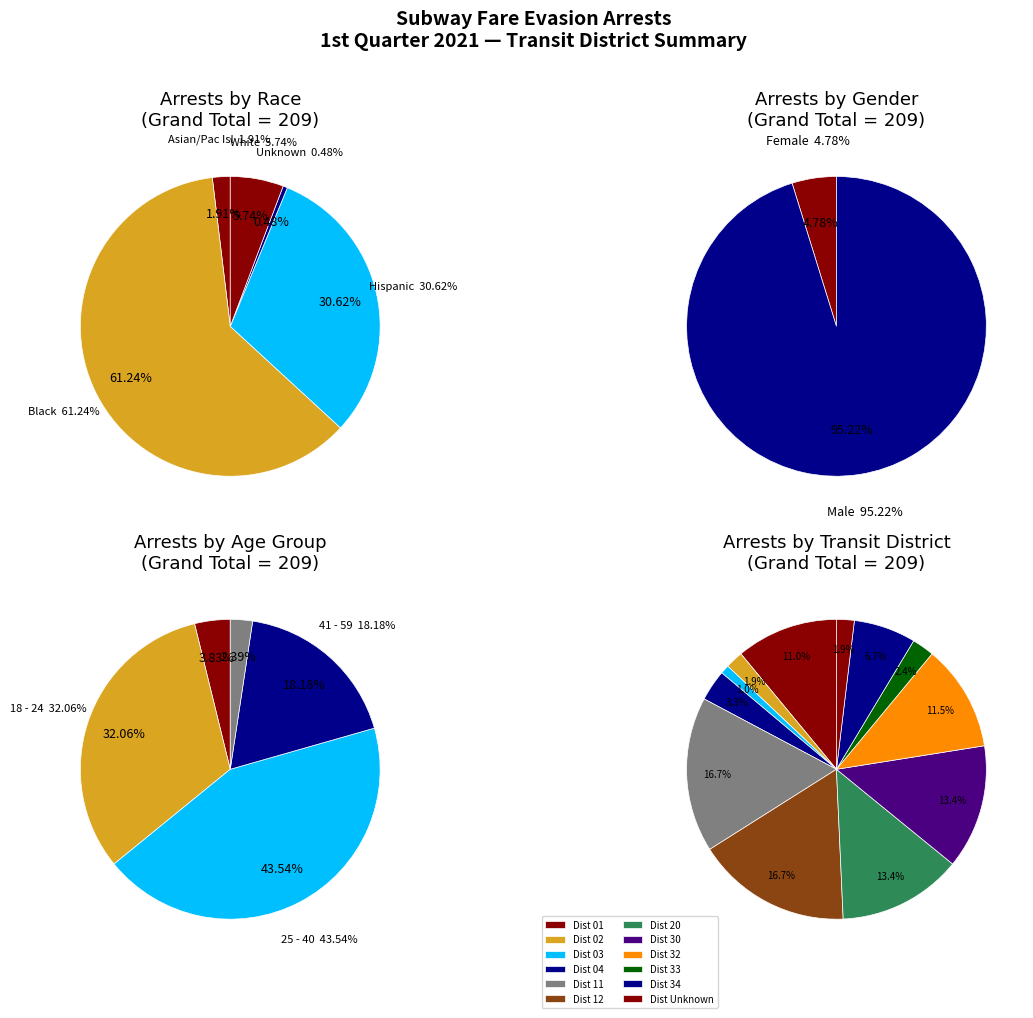

Which has a higher value, White or Black?

Black